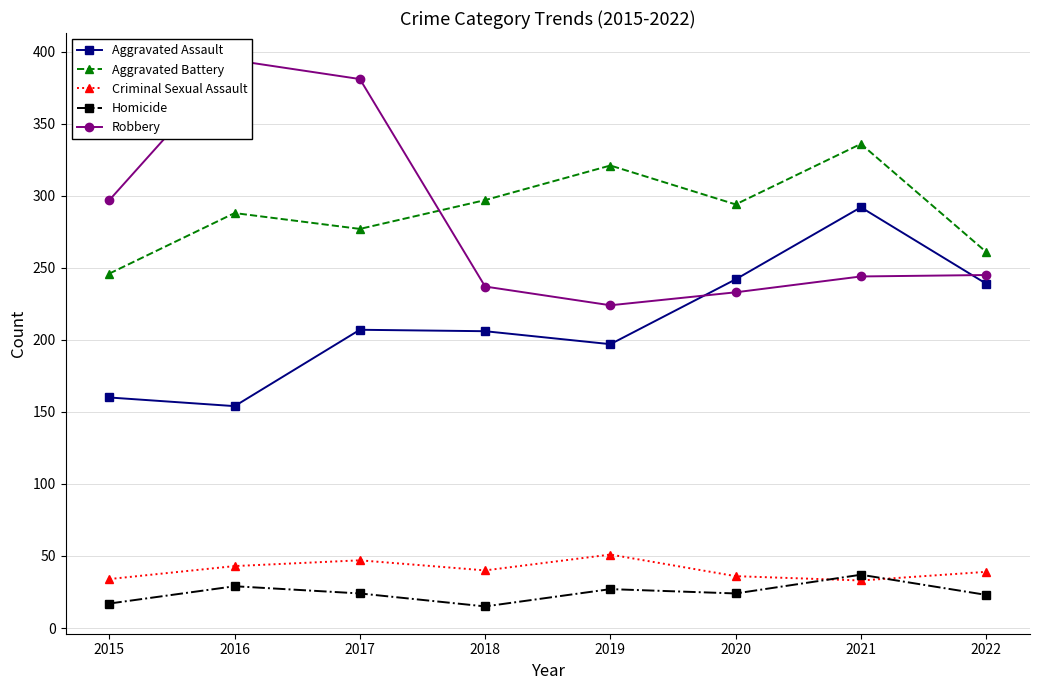

Does the chart have visible grid lines?

Yes